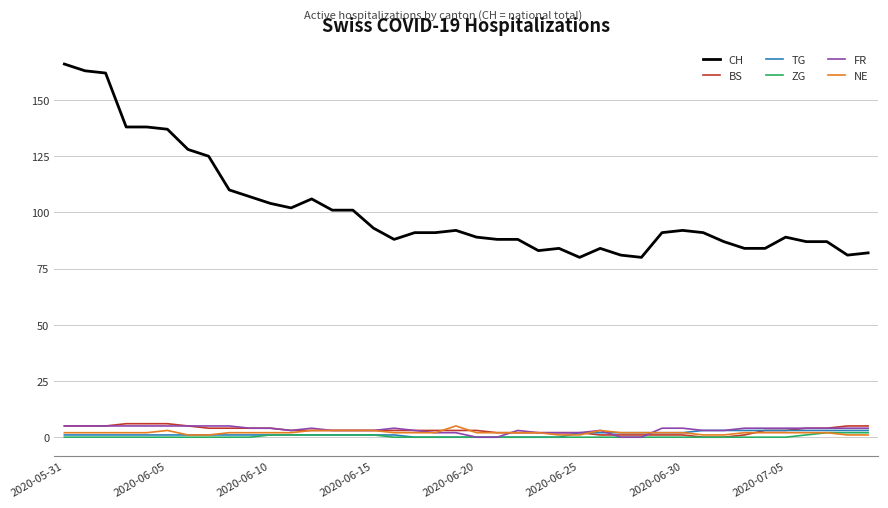

Which series has the largest total across all categories?

CH